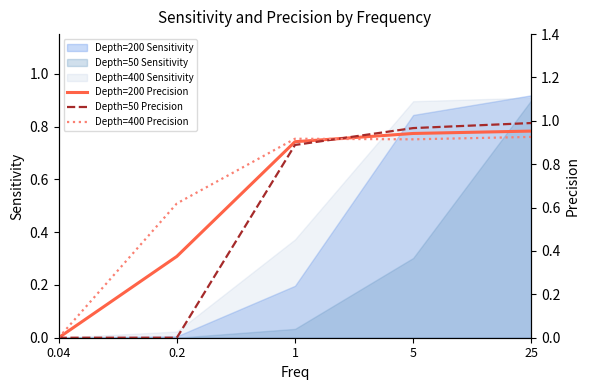

The value of Depth=50 Sensitivity at 25 is 0.9. True or false?

True